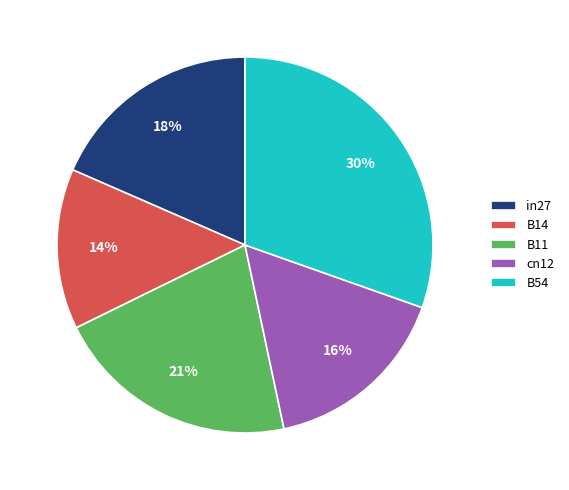

Is there a majority slice in this chart?

No